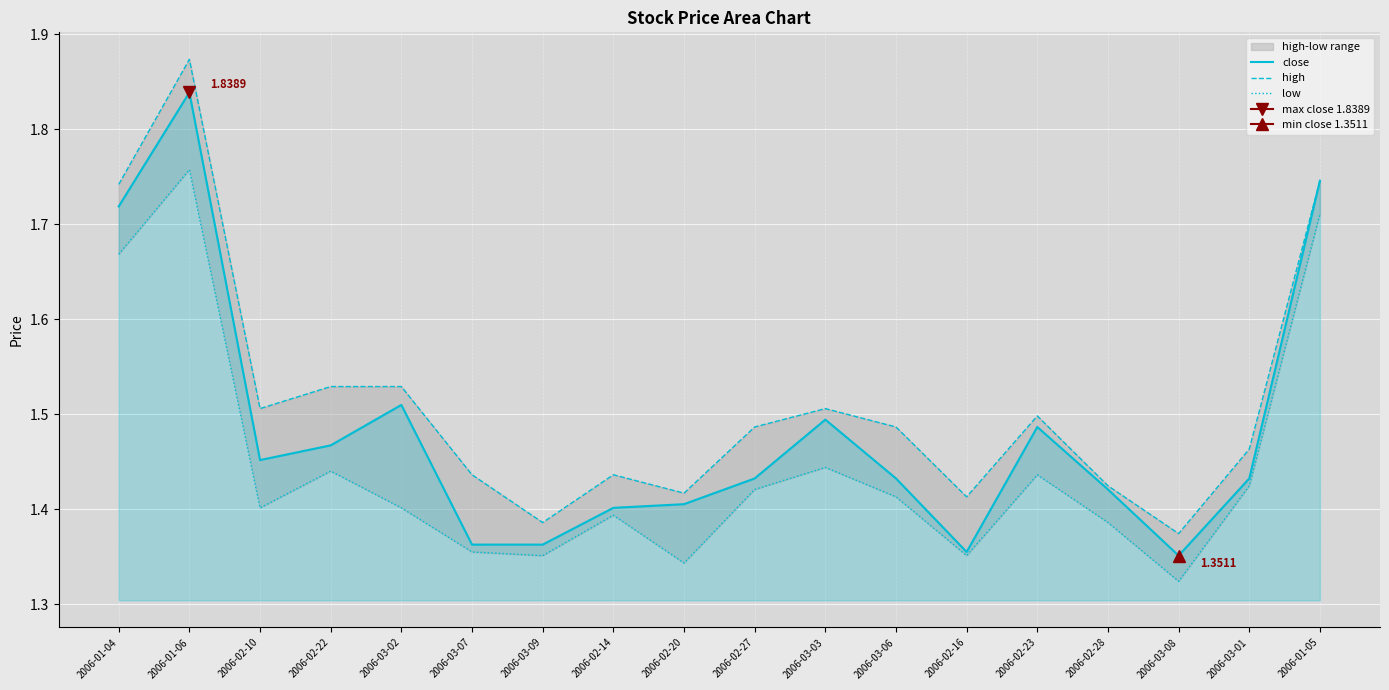

Which series has the largest total across all categories?

high